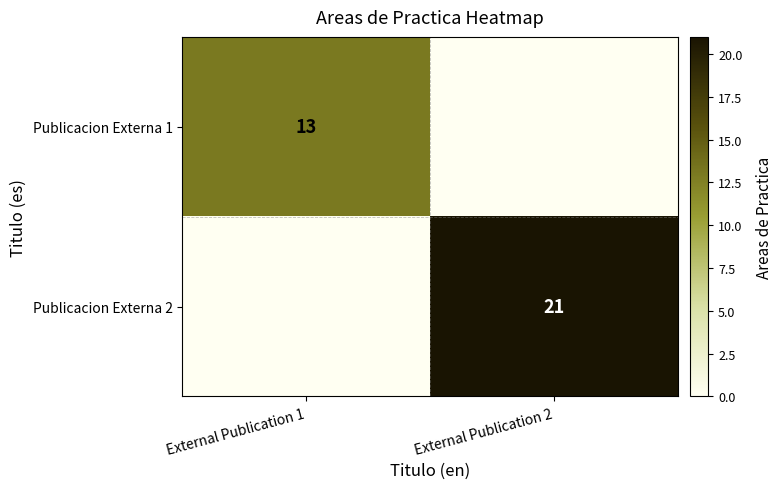

At which category is the sum across all series the highest?

External Publication 2